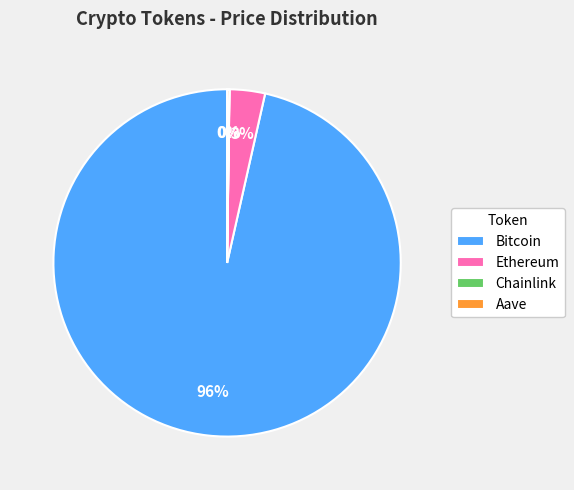

To the nearest percent, what portion does Ethereum represent?

3%